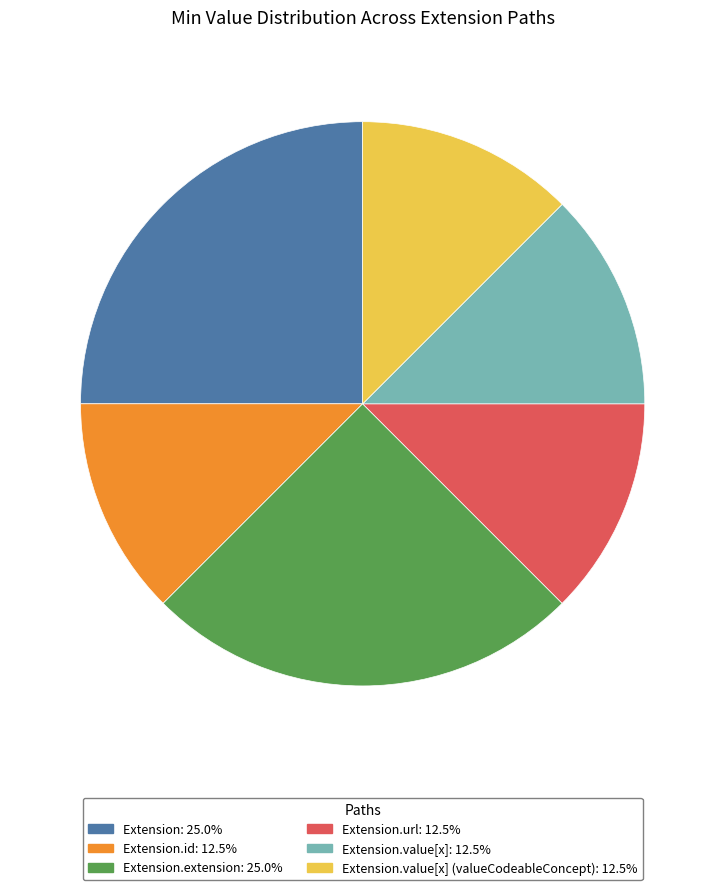

Is the sum of Extension.id: 12.5% and Extension: 25.0% greater than half?

No